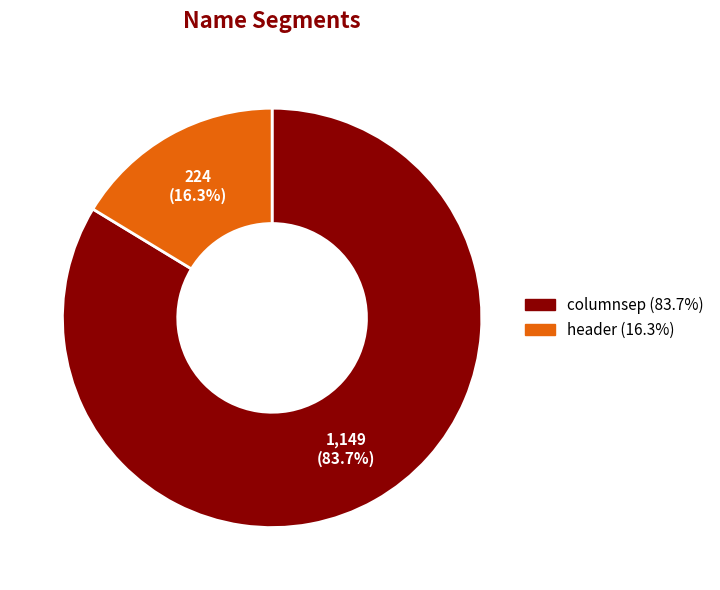

To the nearest percent, what percentage of the pie is header?

16%